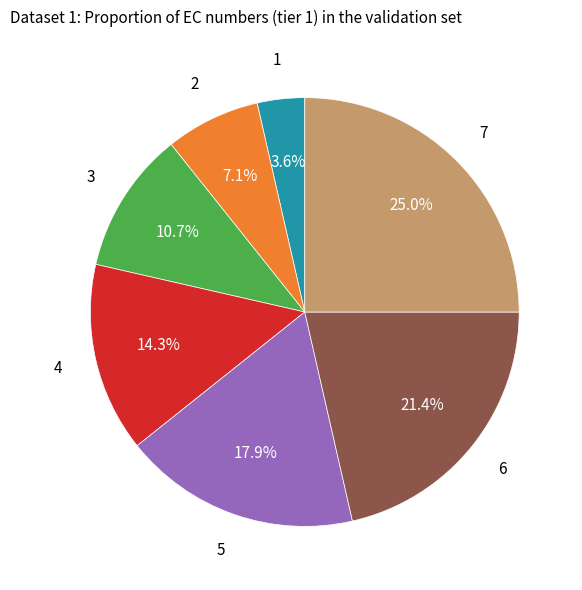

Is there a majority slice in this chart?

No